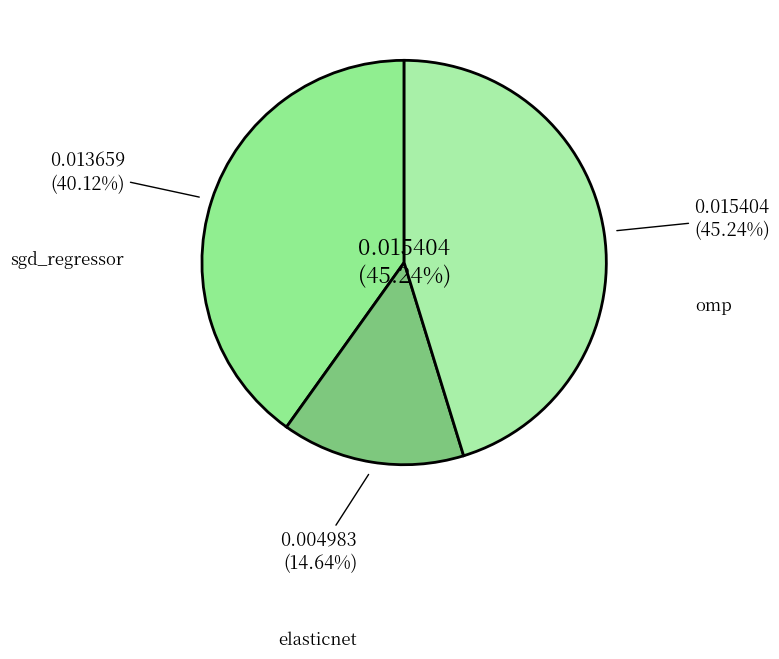

Does any single category account for the majority?

No